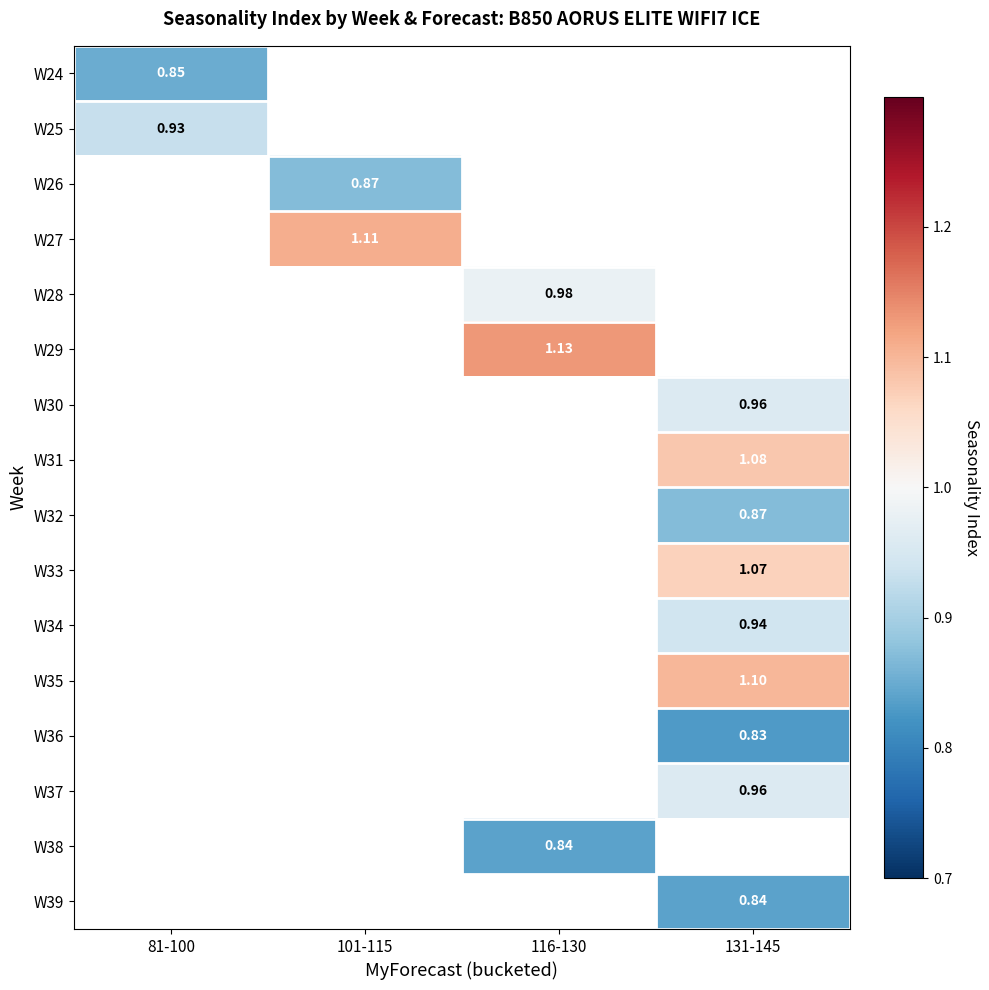

At how many categories does at least one series exceed 0?

4